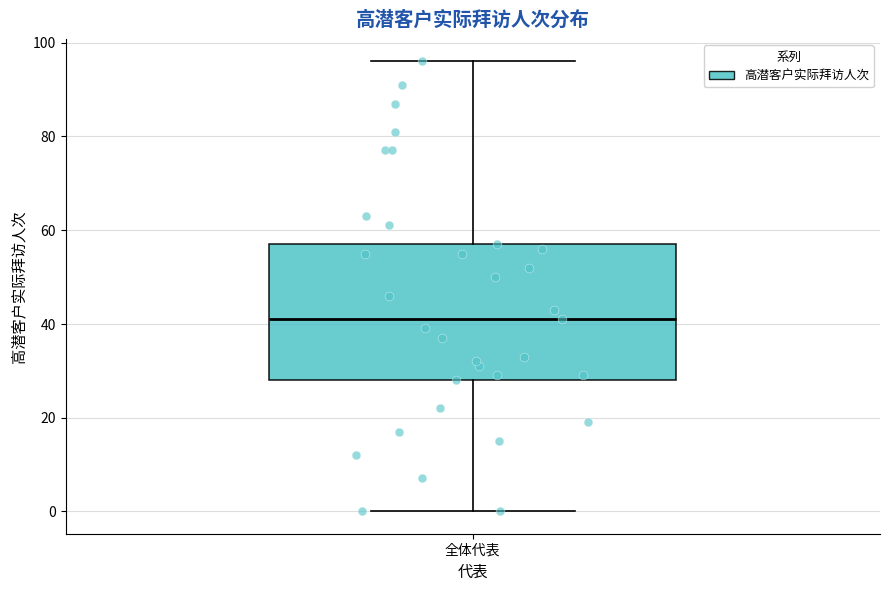

Where does the median line of the box for 全体代表 sit on the y-axis? The values are not printed on the chart, so give them approximately, as read against the axis.

42